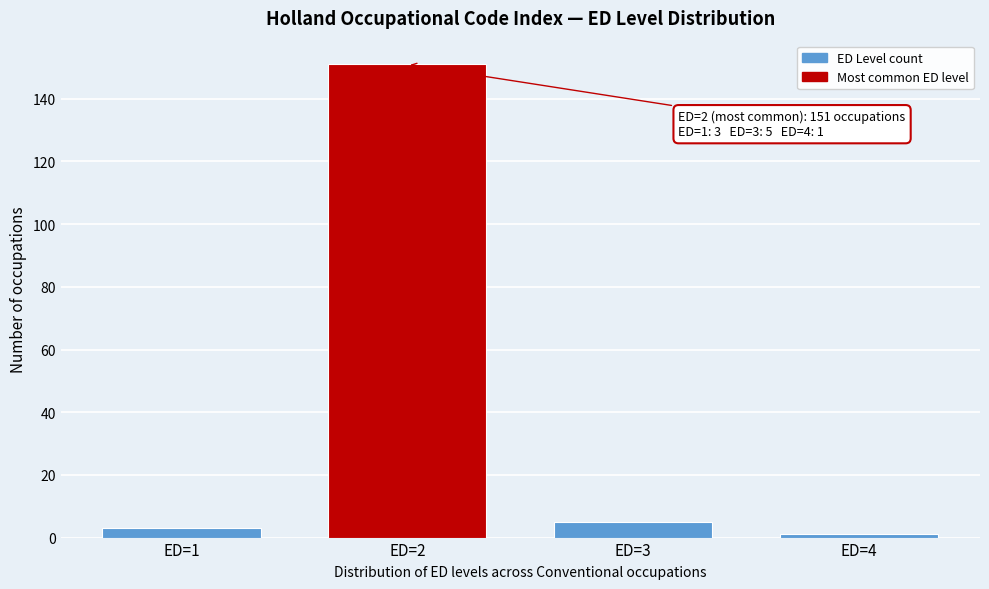

Reading right to left, extract all data points from this chart.

1	5	151	3